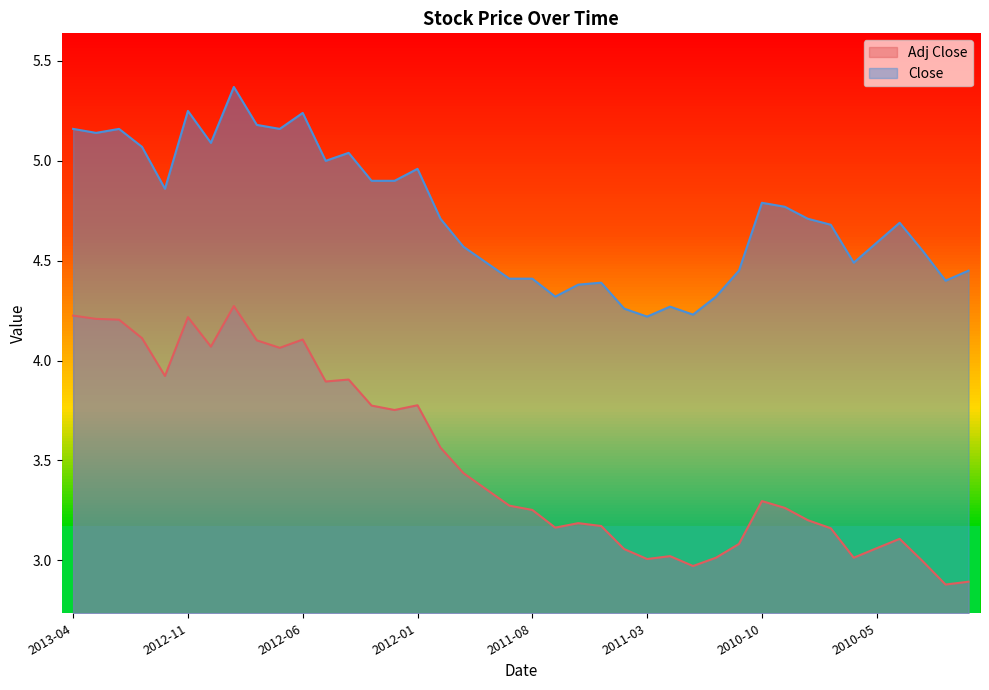

Reading left to right, transcribe all the data shown in this chart.

Adj Close: 4.2	4.2	4.2	4.1	3.9	4.2	4.1	4.3	4.1	4.1	4.1	3.9	3.9	3.8	3.8	3.8	3.6	3.4	3.4	3.3	3.3	3.2	3.2	3.2	3.1	3.0	3.0	3.0	3.0	3.1	3.3	3.3	3.2	3.2	3.0	3.1	3.1	3.0	2.9	2.9
Close: 5.2	5.1	5.2	5.1	4.9	5.2	5.1	5.4	5.2	5.2	5.2	5.0	5.0	4.9	4.9	5.0	4.7	4.6	4.5	4.4	4.4	4.3	4.4	4.4	4.3	4.2	4.3	4.2	4.3	4.5	4.8	4.8	4.7	4.7	4.5	4.6	4.7	4.5	4.4	4.5